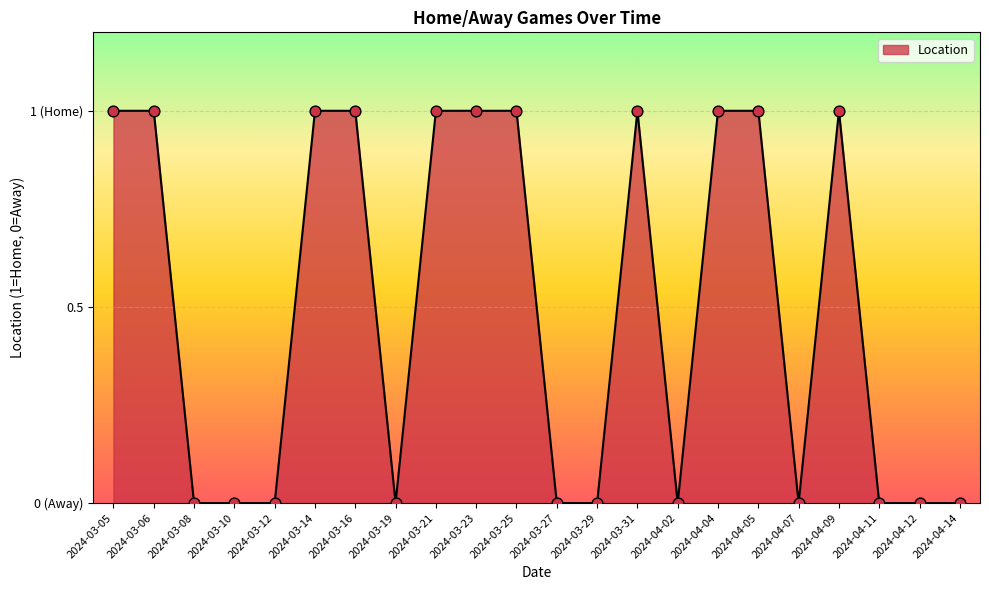

What is the change in value from 2024-03-10 to 2024-03-31?

+1